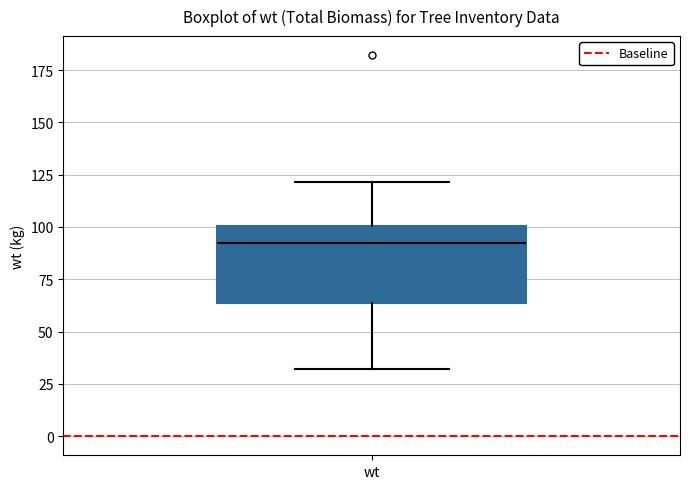

Read this box plot against the y-axis: the position of the median line, the range covered by the box, and the ends of both whiskers. The values are not printed on the chart, so give them approximately, as read against the axis.

median 90, box 65 to 100, whiskers 30 to 120